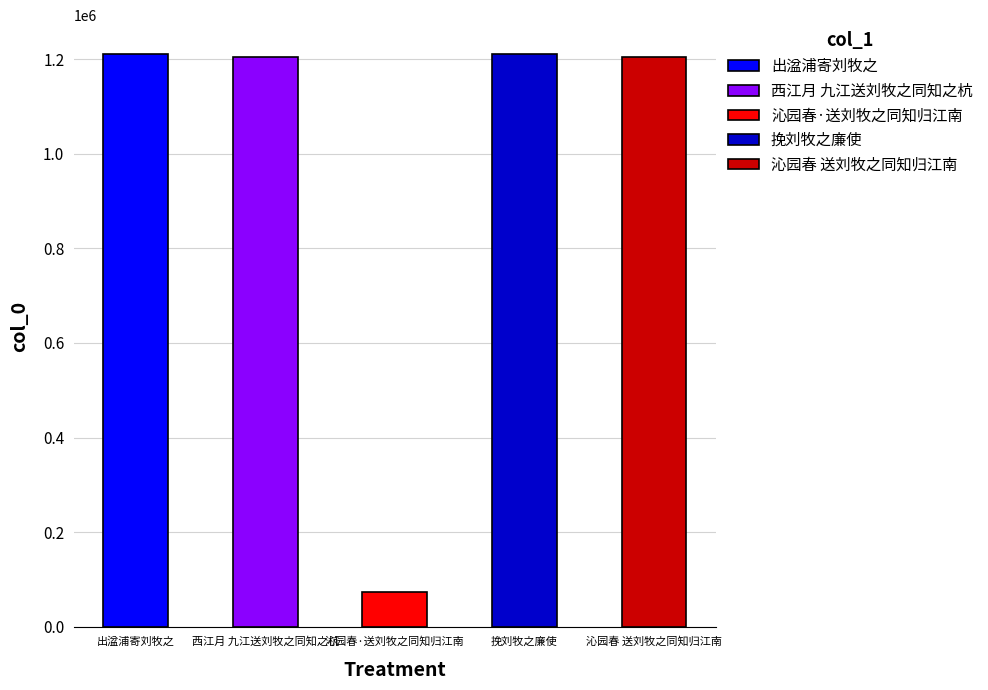

Reading right to left, list all the values displayed in this chart.

1205113	1211120	73088	1204051	1210708